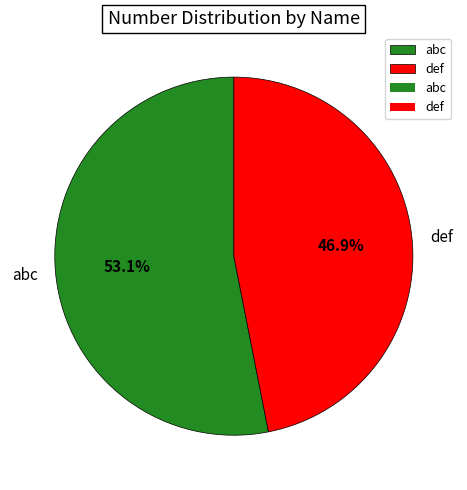

To the nearest percent, what percentage of the pie is def?

47%